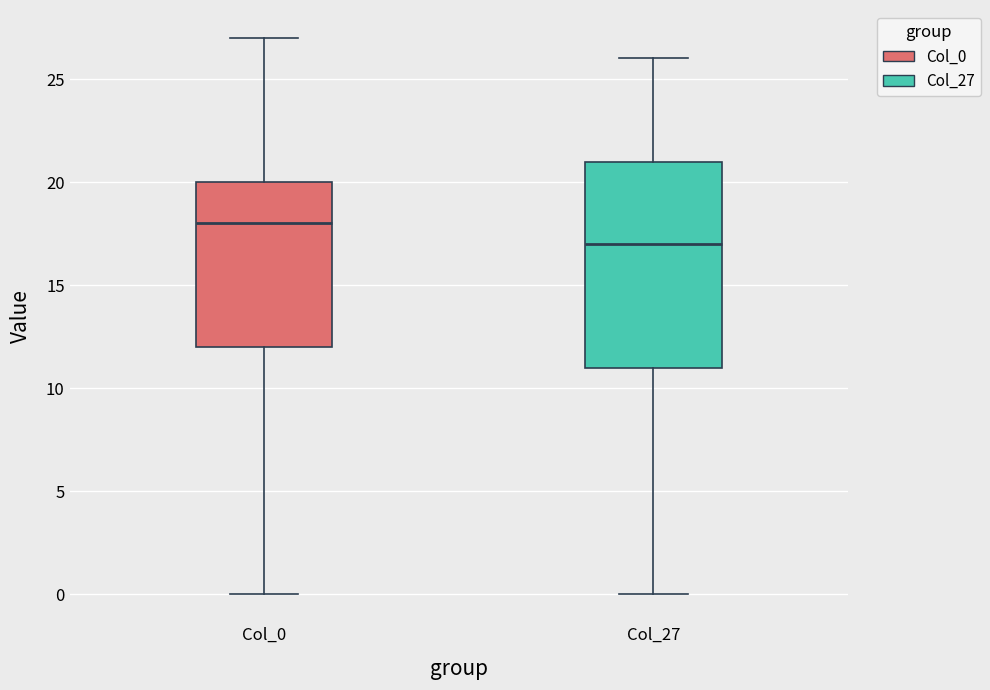

Reading left to right, transcribe this box plot: for each box, give where its median line is, the range the box spans, and where its two whiskers end, as read against the y-axis. The values are not printed on the chart, so give them approximately, as read against the axis.

Col_0: median 18, box 12 to 20, whiskers 0 to 27
Col_27: median 17, box 11 to 21, whiskers 0 to 26